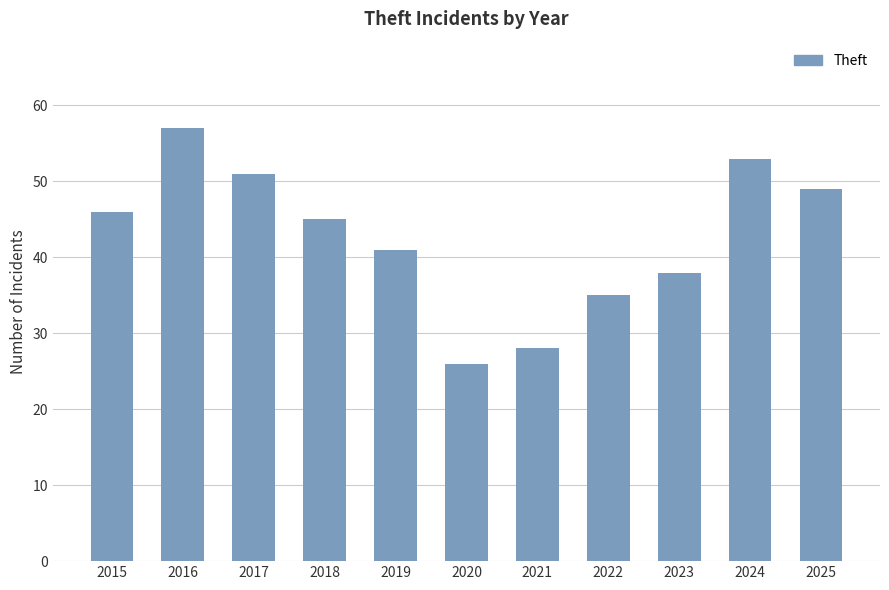

Where does the data first go above 45?

2015